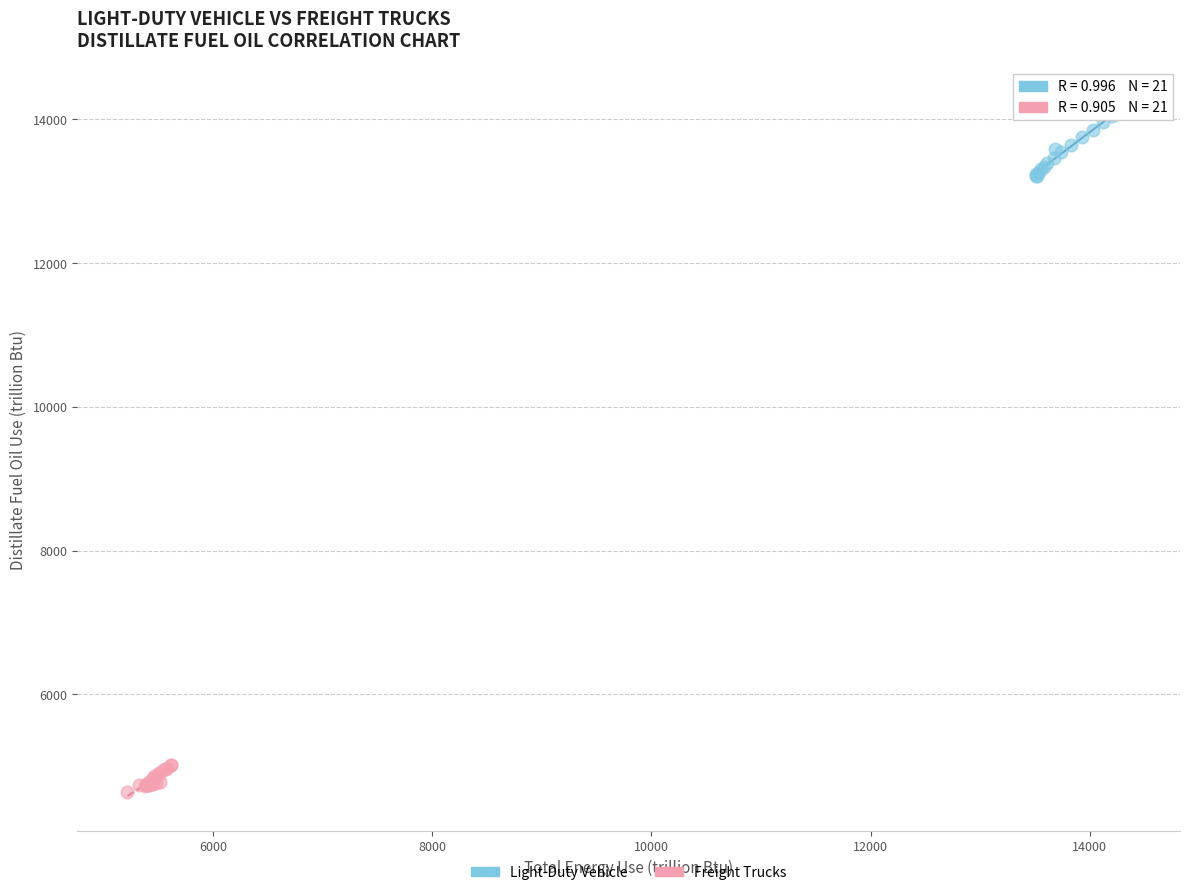

Which series reaches the minimum Y coordinate?

Freight Trucks